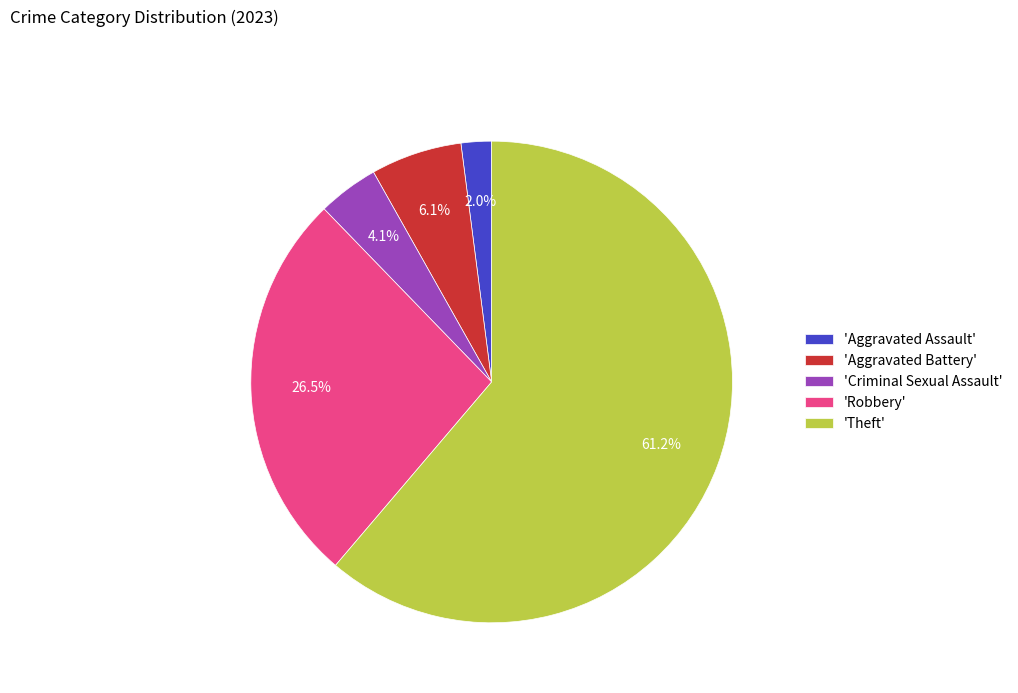

Rank the categories by value from highest to lowest.

'Theft', 'Robbery', 'Aggravated Battery', 'Criminal Sexual Assault', 'Aggravated Assault'